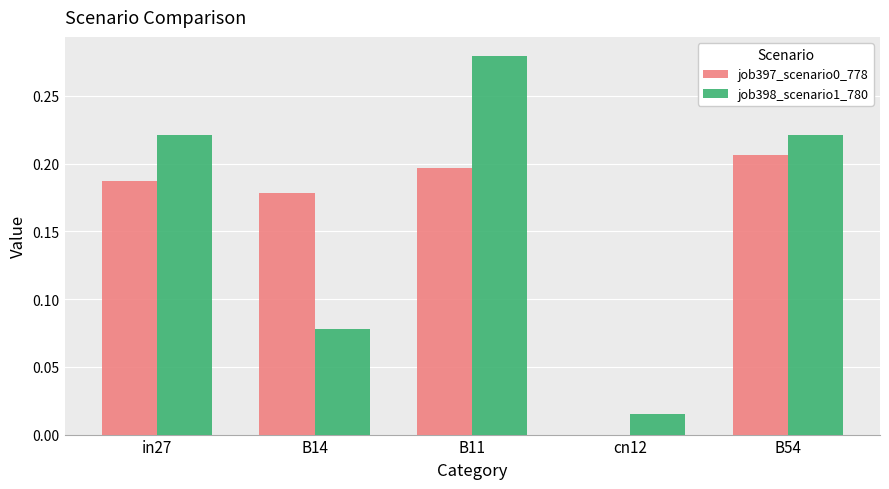

Is it true that job398_scenario1_780 equals 0.0 at B14?

False